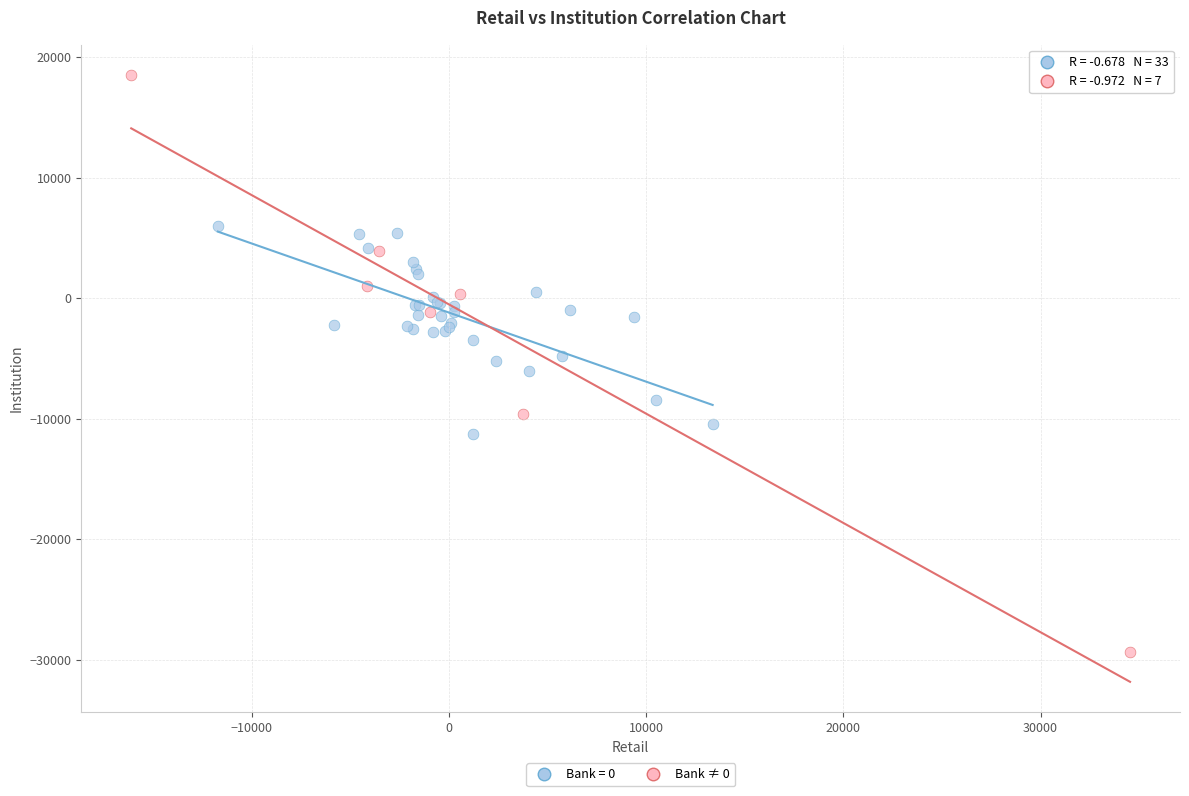

Which series has the largest Y range (max minus min)?

Bank ≠ 0